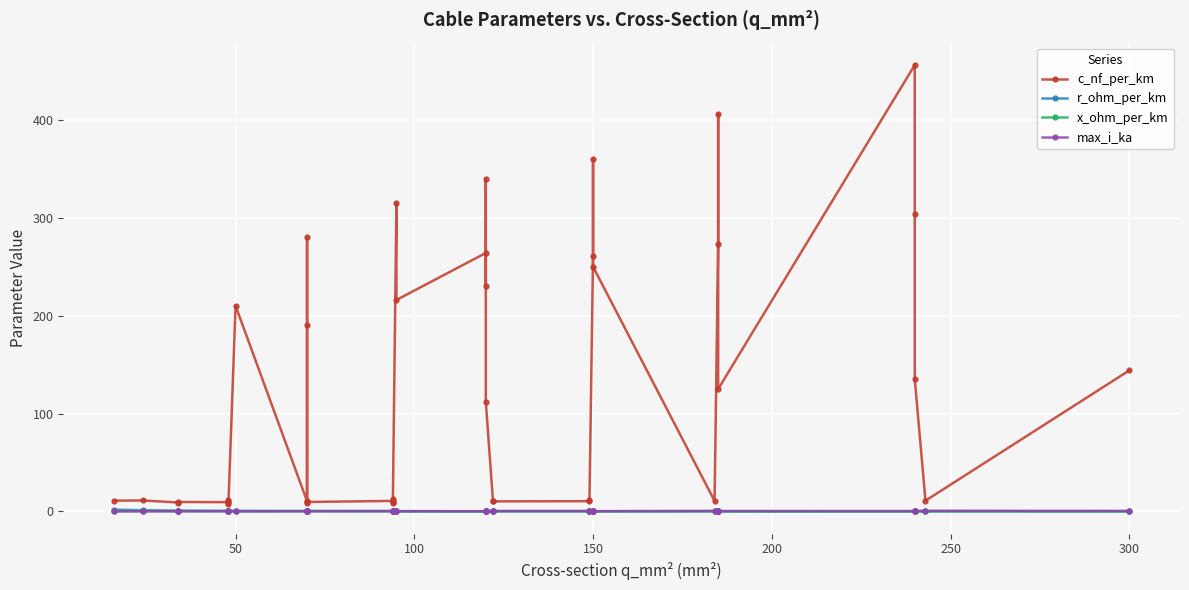

List the series in order of their peak value, highest first.

c_nf_per_km, r_ohm_per_km, max_i_ka, x_ohm_per_km